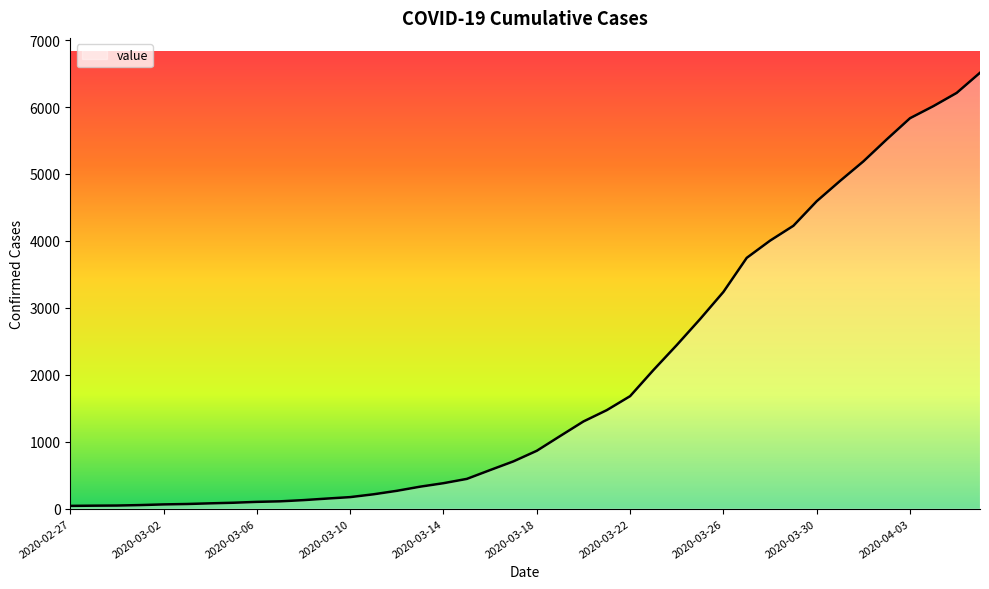

What is the maximum value shown in the chart?

6512